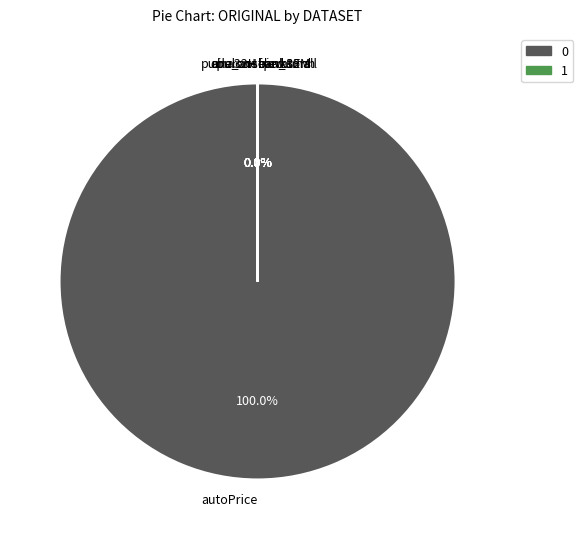

What is the majority slice?

autoPrice